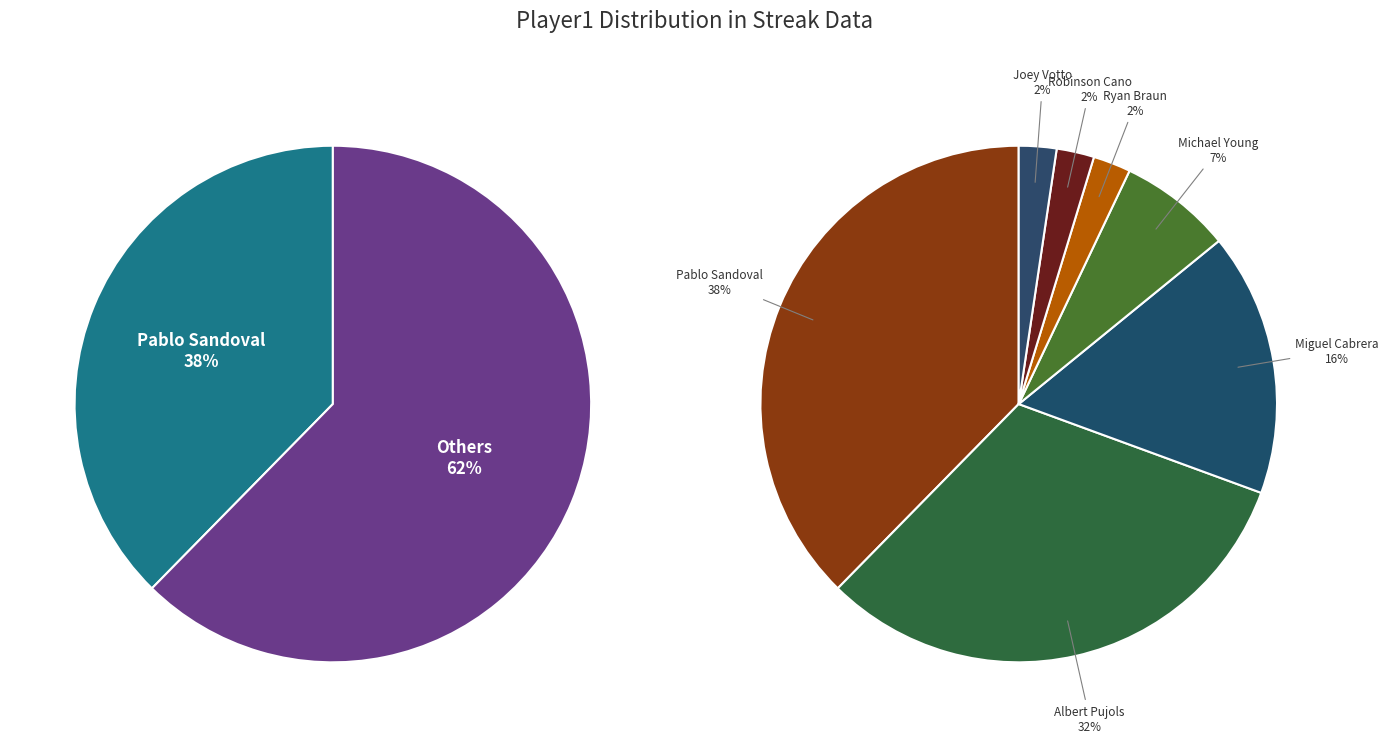

Is it true that Robinson Cano is 7% of the pie?

False